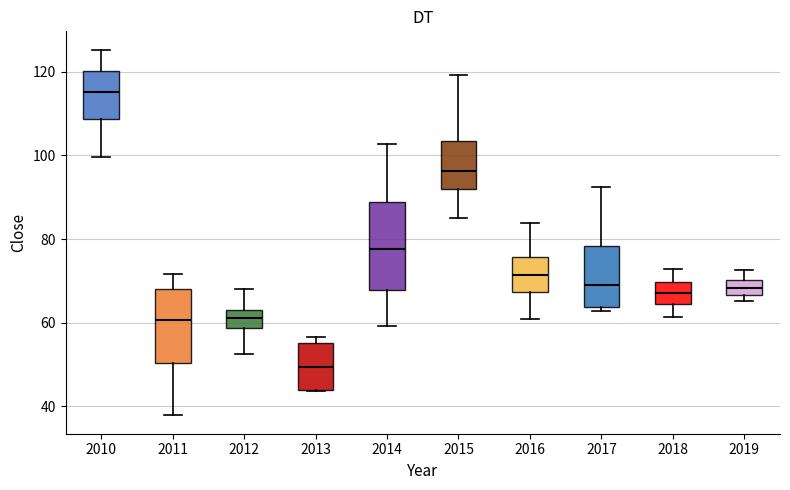

Where does the median line of the box at x = 2014 sit on the y-axis? The values are not printed on the chart, so give them approximately, as read against the axis.

78